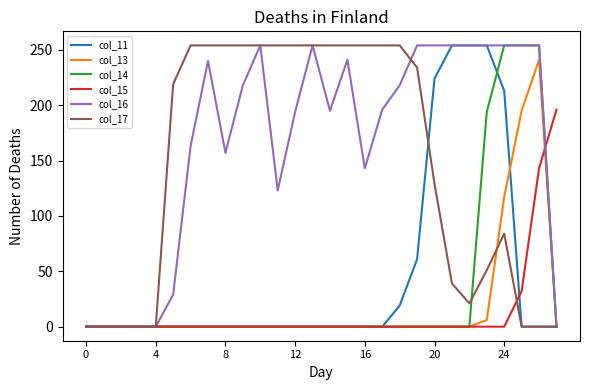

What is the highest value of the col_13 series?

241